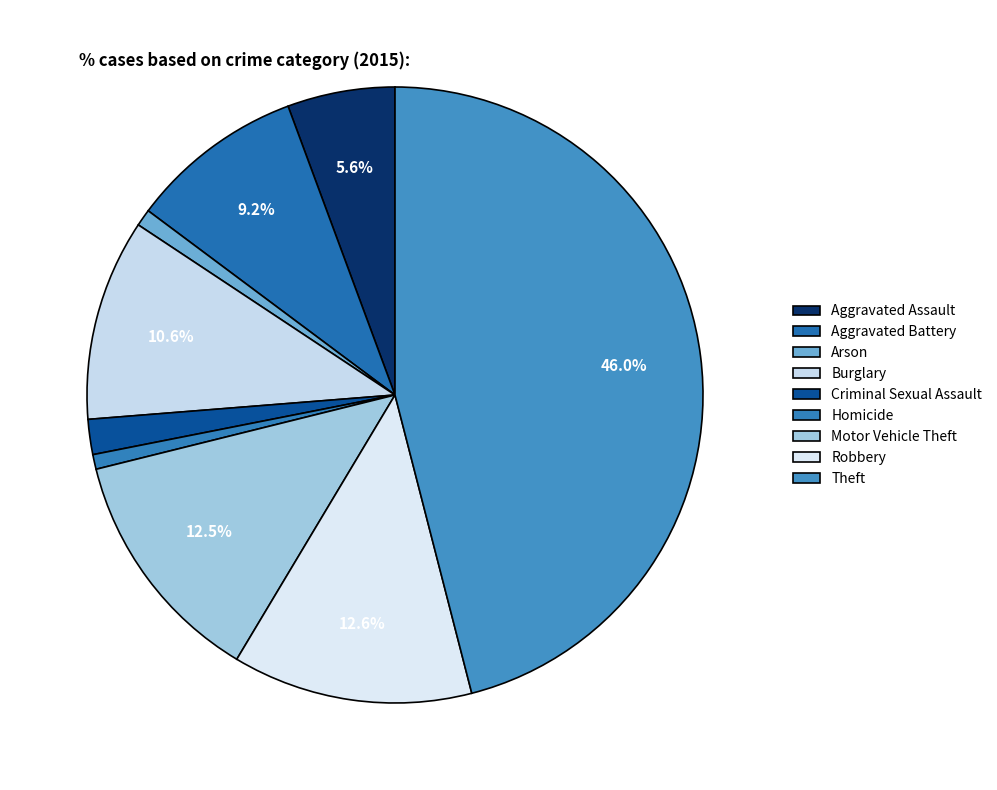

To the nearest percent, what portion does Criminal Sexual Assault represent?

2%